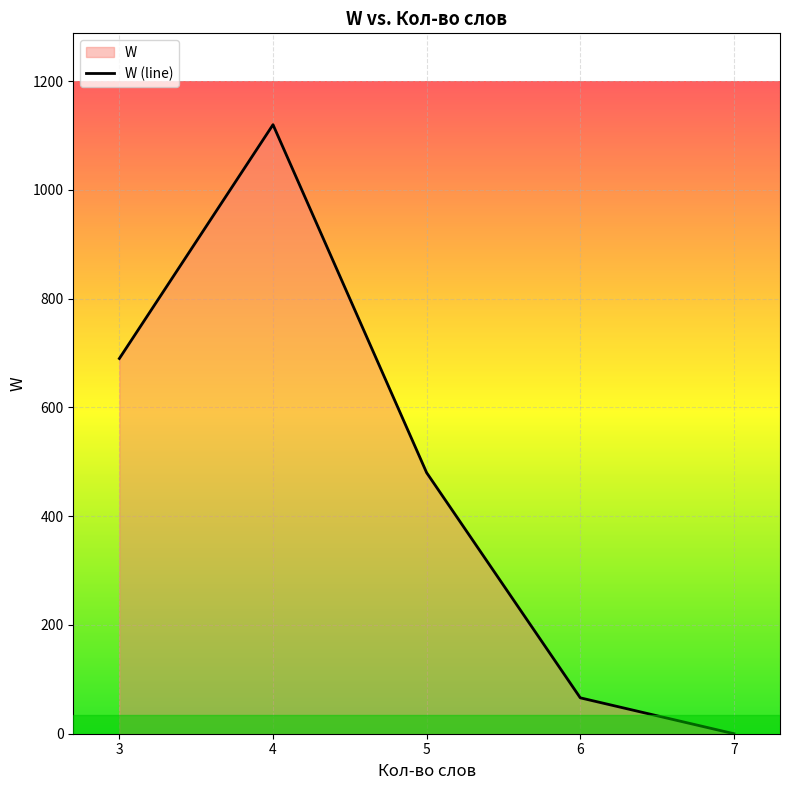

Rank the categories by value from highest to lowest.

4, 3, 5, 6, 7